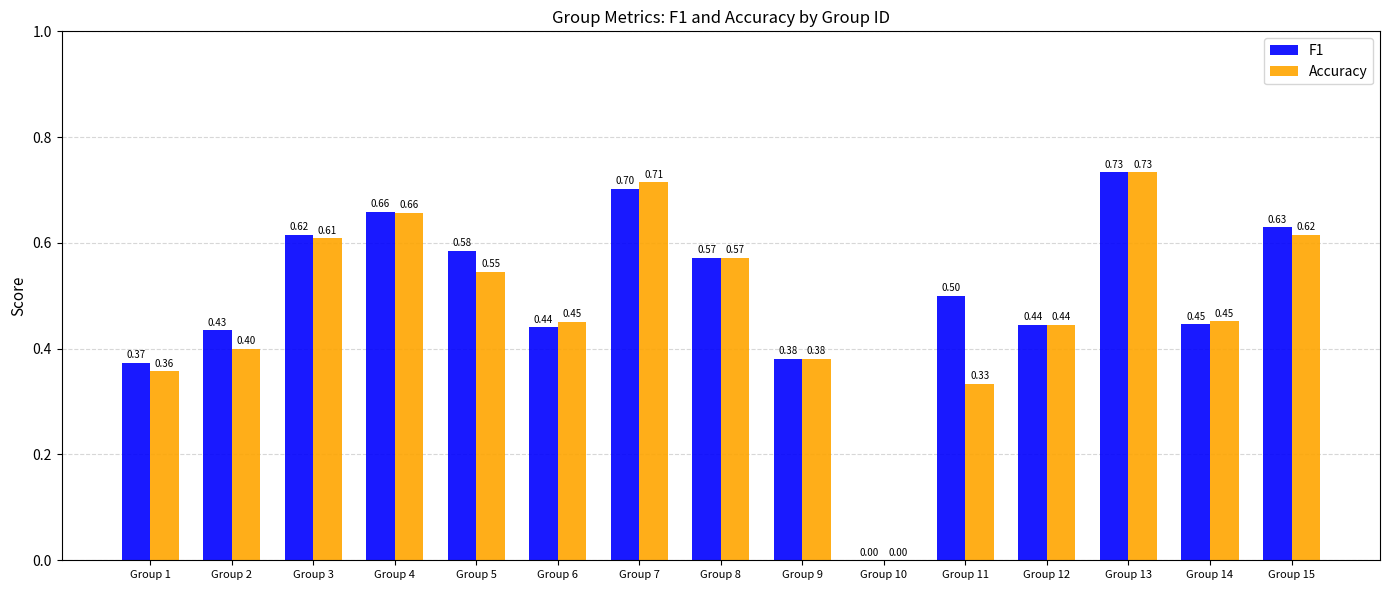

What is the sum of all Accuracy values?

7.3